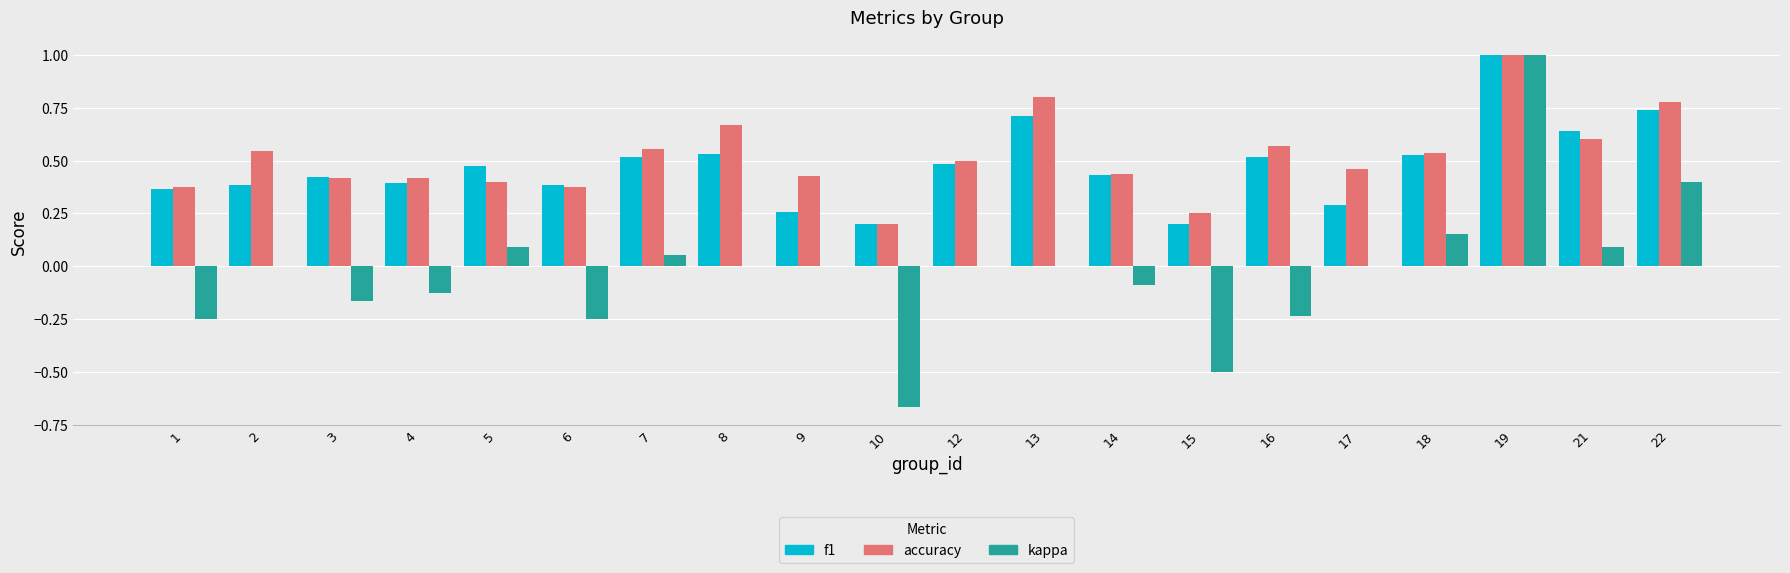

What is the sum of all f1 values?

9.5